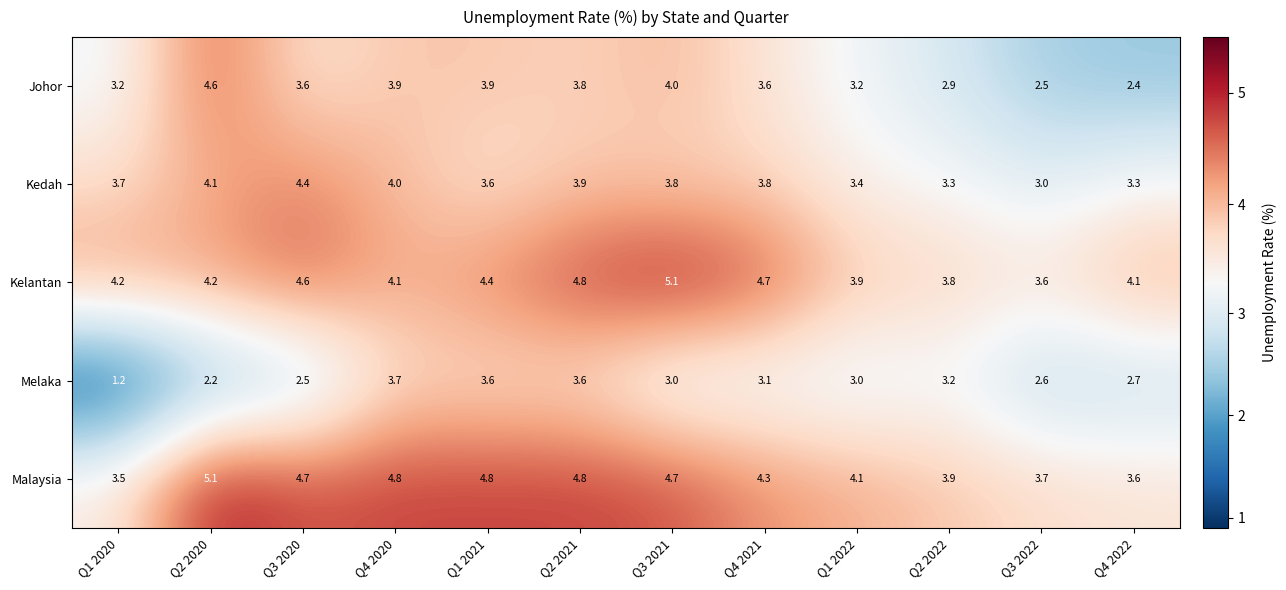

What is the difference between the highest and lowest values at Q1 2021?

1.2